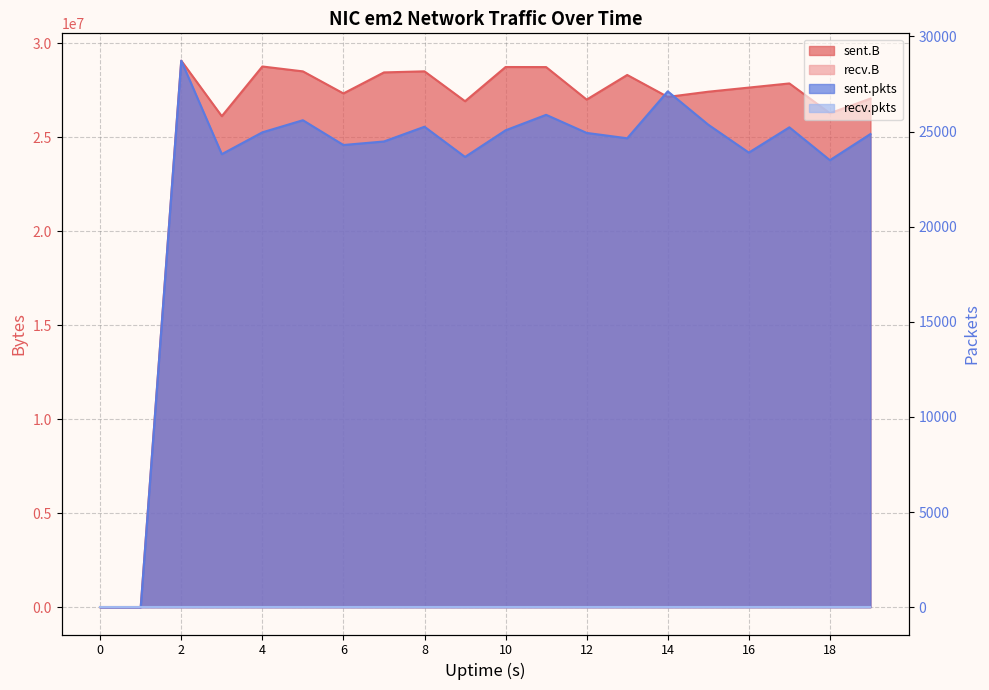

List the labels in order of sent.B value, smallest first.

0, 1, 3, 18, 9, 12, 19, 14, 6, 15, 16, 17, 13, 7, 5, 8, 11, 10, 4, 2